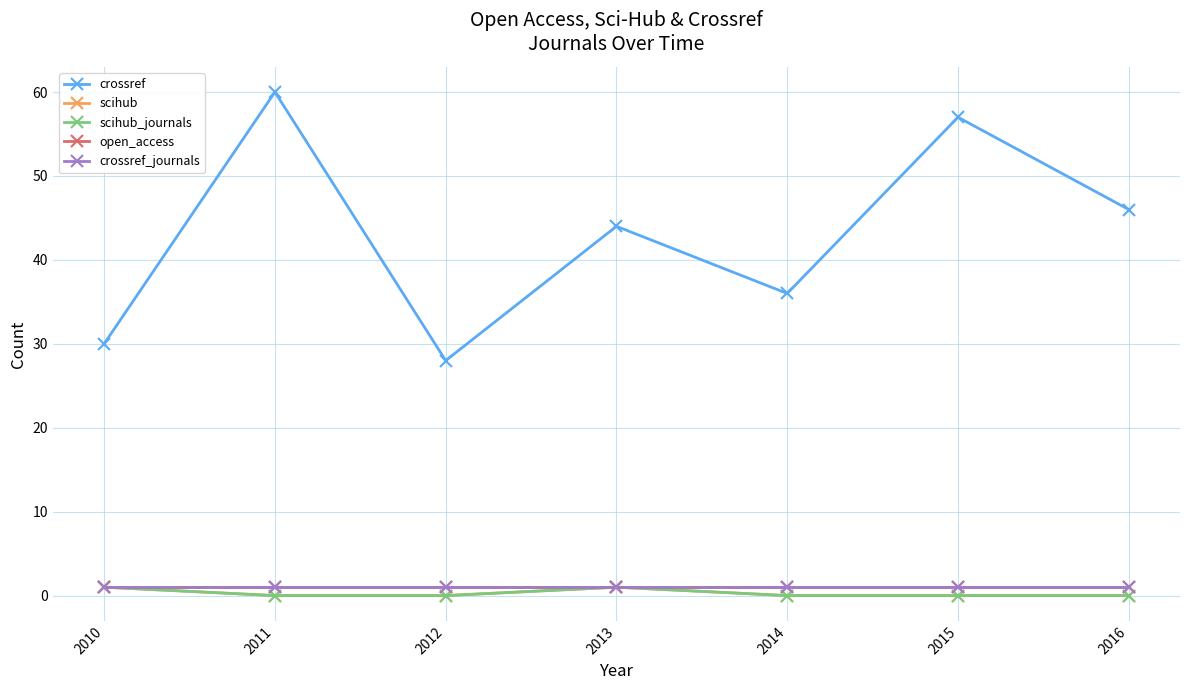

True or false: scihub has more than 0 points higher than both neighbors.

True